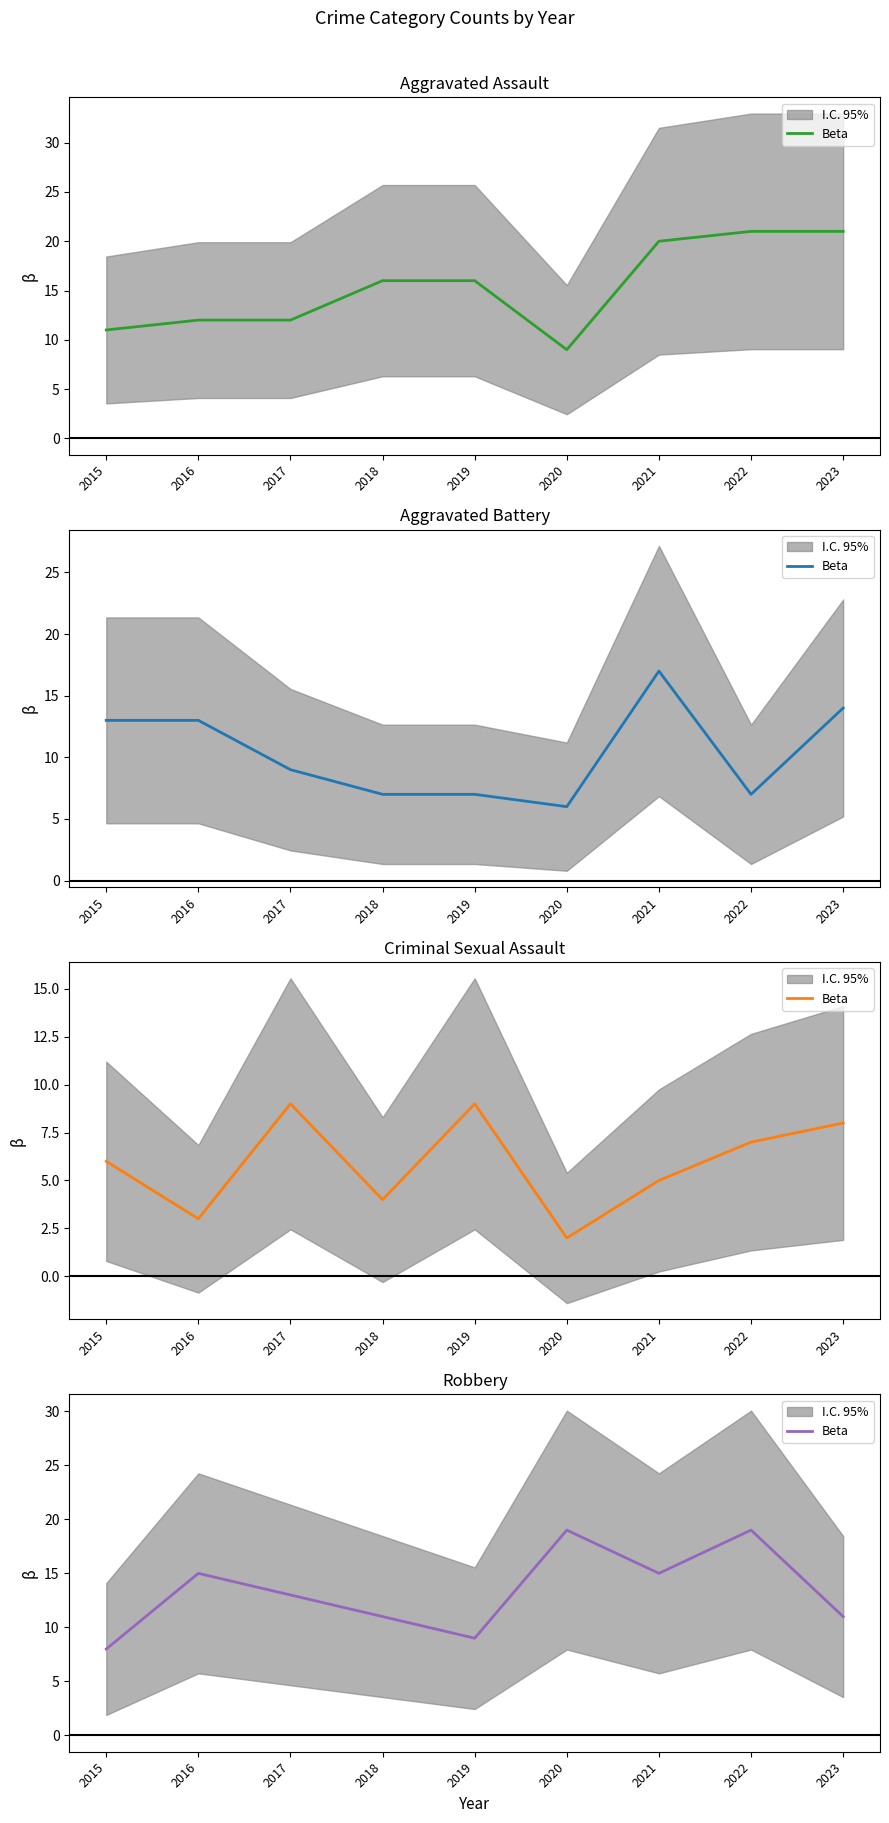

How many interior local peaks (higher than both neighbors) does the data have?

3